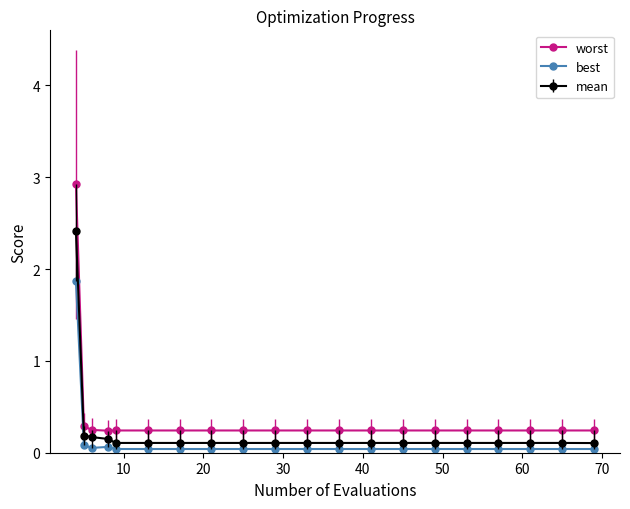

True or false: worst and best intersect in this chart.

False